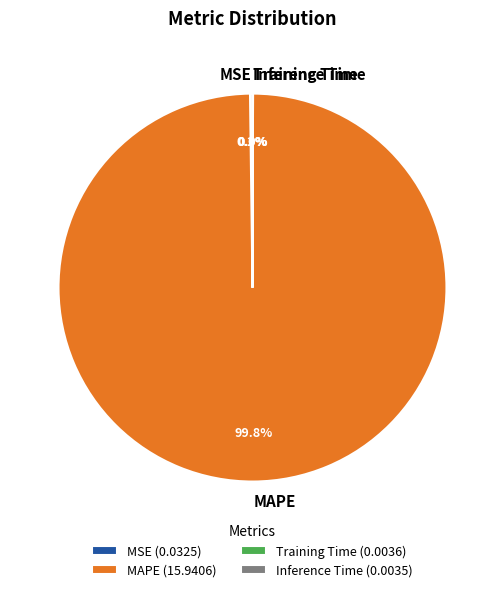

Is there any slice that represents more than half of the pie?

Yes